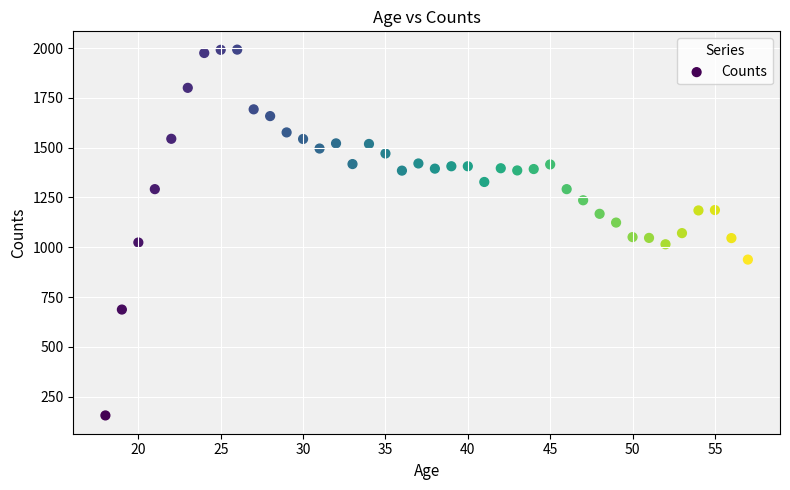

What is the range of X values (max minus min)?

39